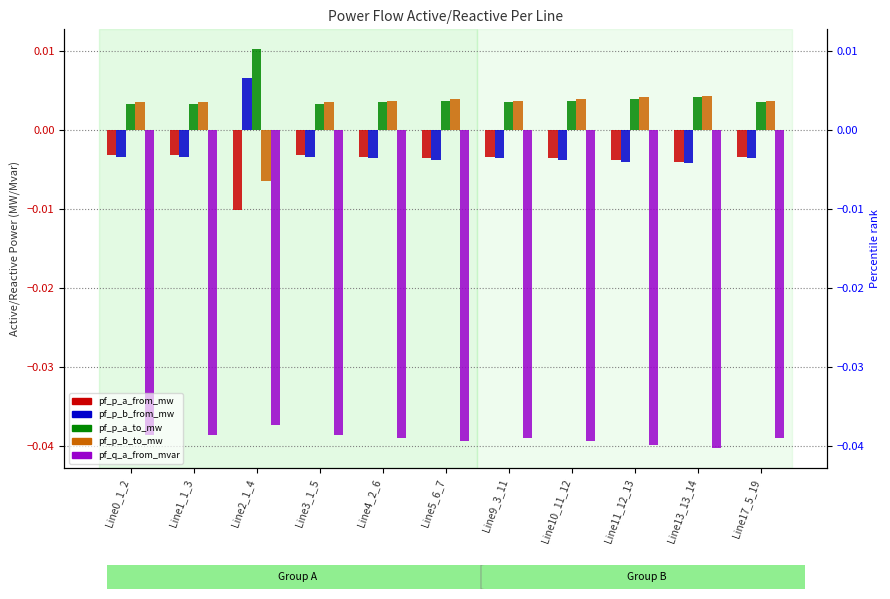

What is the label of the 8th bar from the left?

Line10_11_12